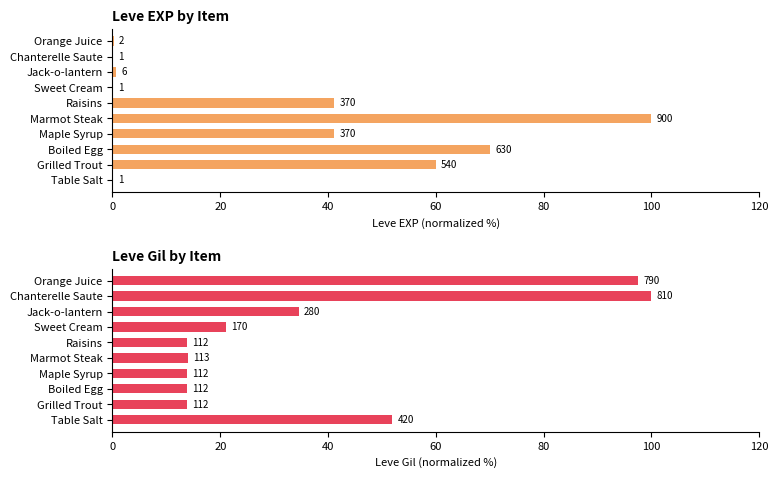

At how many categories does at least one series exceed 1?

10